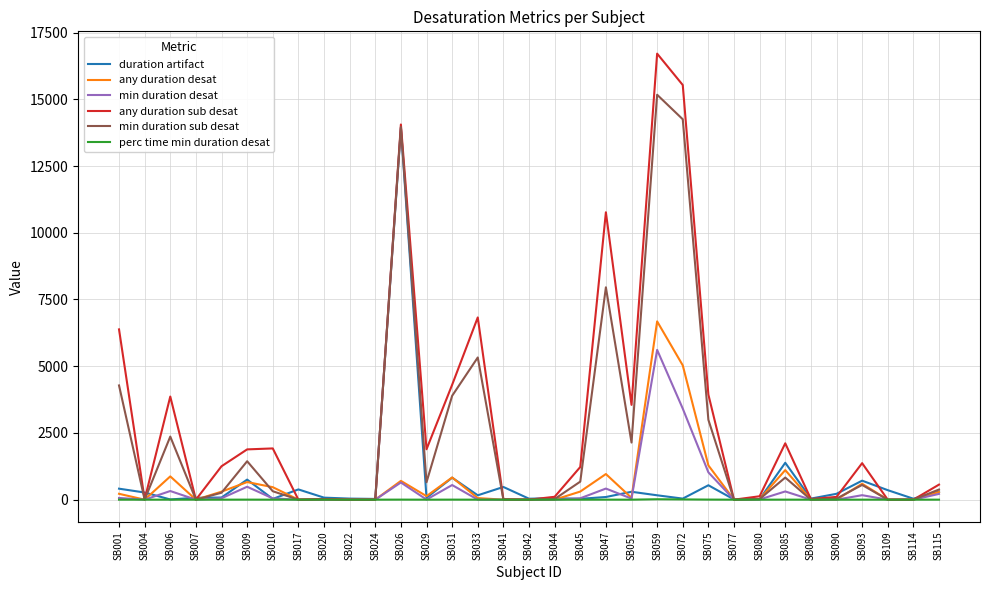

What is the minimum value for duration artifact?

8.0